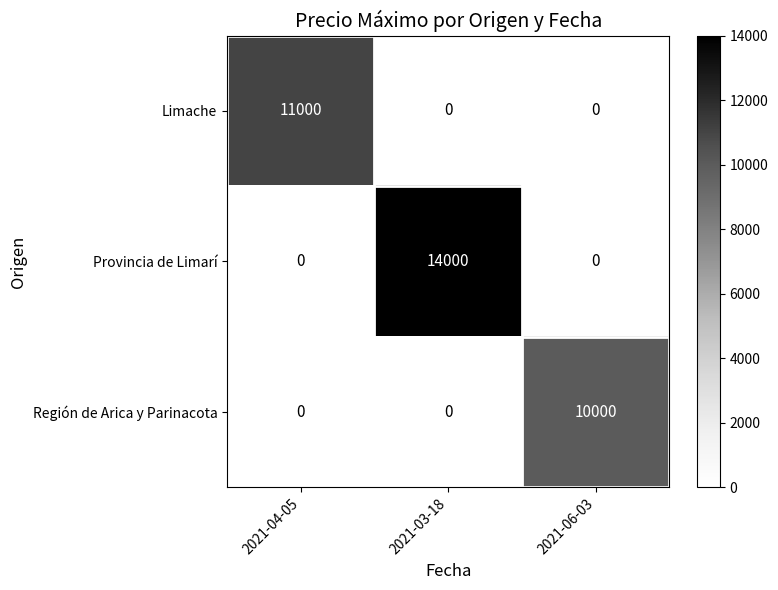

What is the average value of the Región de Arica y Parinacota series?

3333